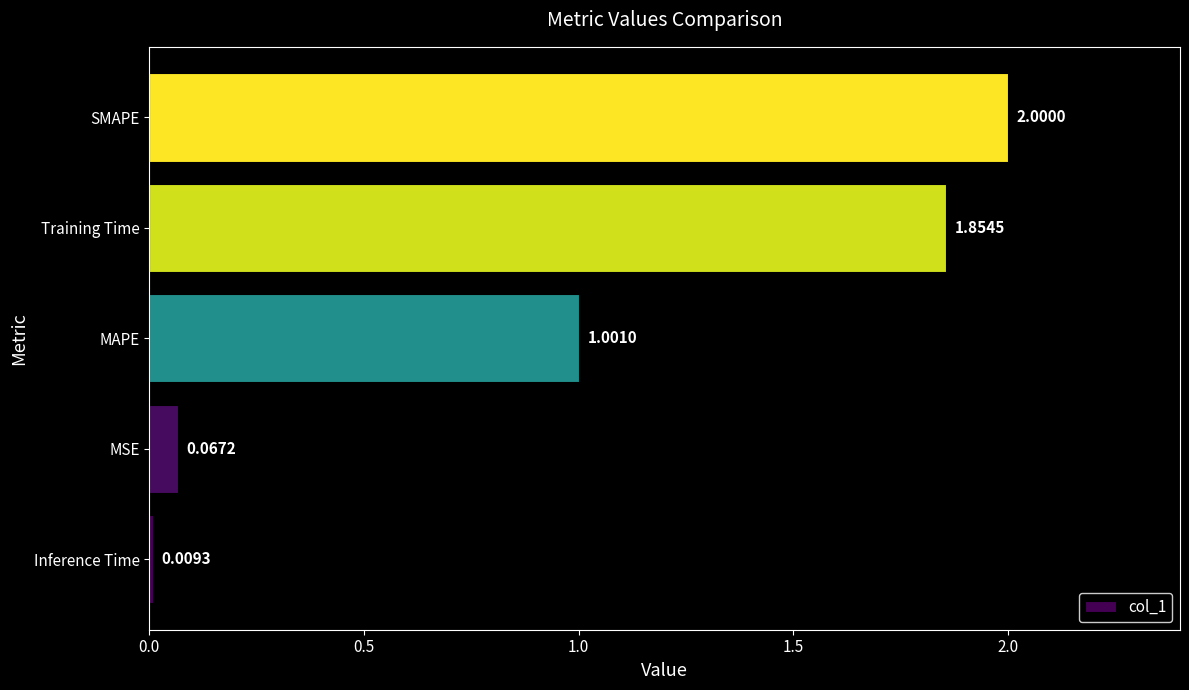

List the labels in order of value, largest first.

SMAPE, Training Time, MAPE, MSE, Inference Time